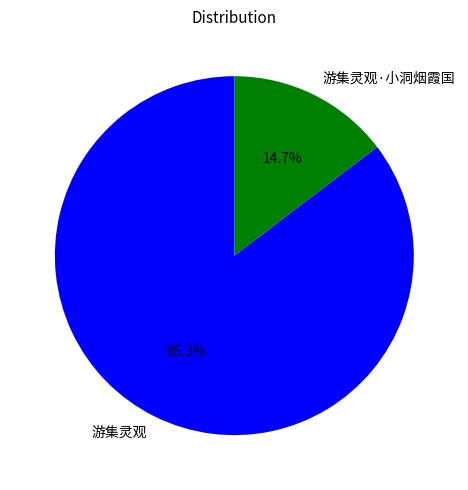

Is there any slice that represents more than half of the pie?

Yes